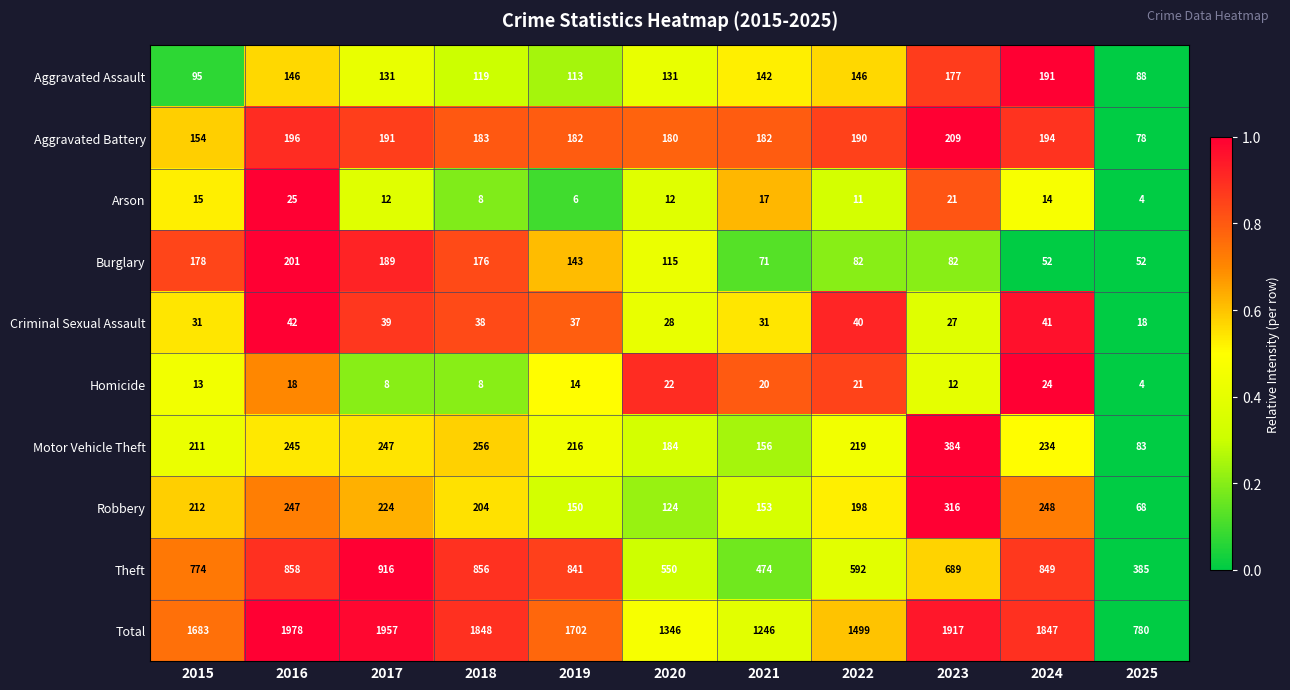

True or false: Arson has a value of 4 at 2022.

False